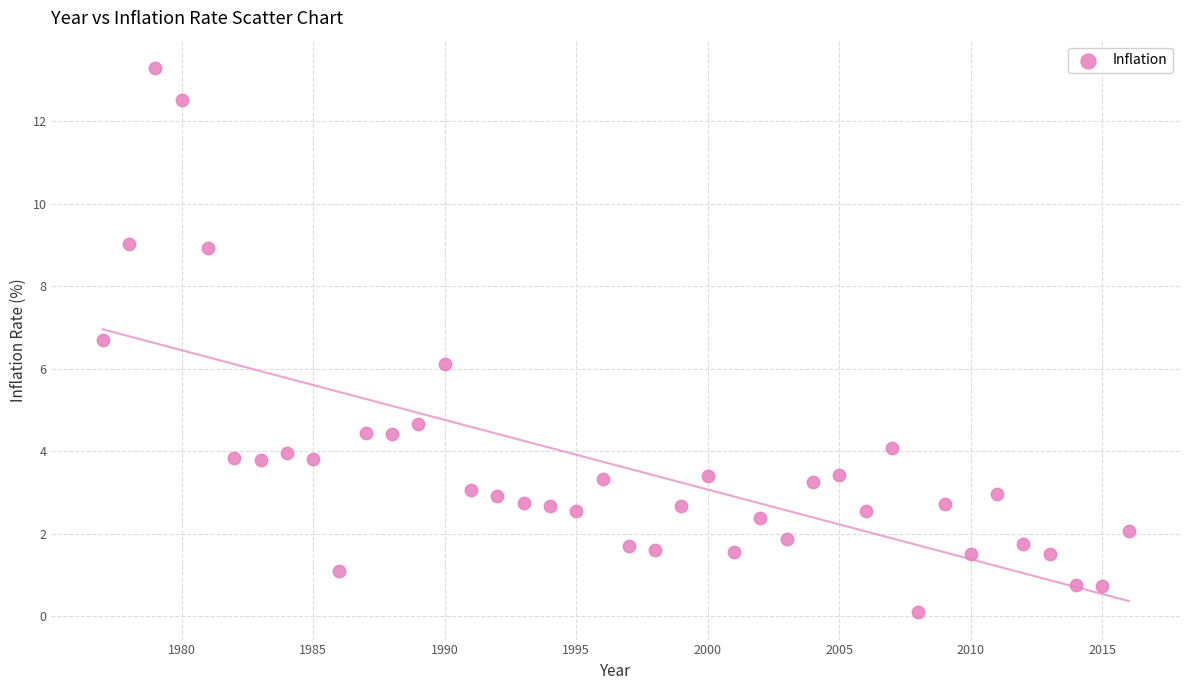

What is the range of Y values (max minus min)?

13.2